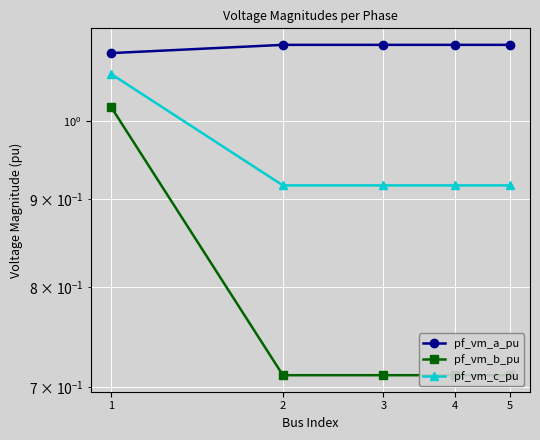

What is the highest value of the pf_vm_c_pu series?

1.1